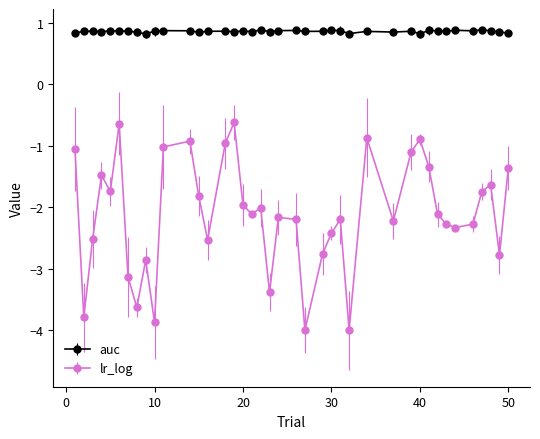

Which series has the widest spread of values?

lr_log